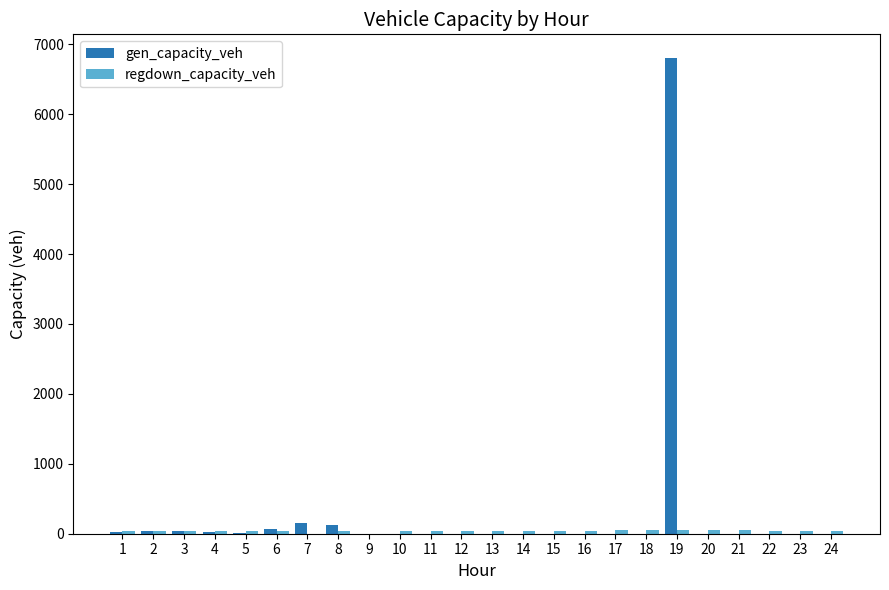

What is the maximum value shown in the chart?

6803.4